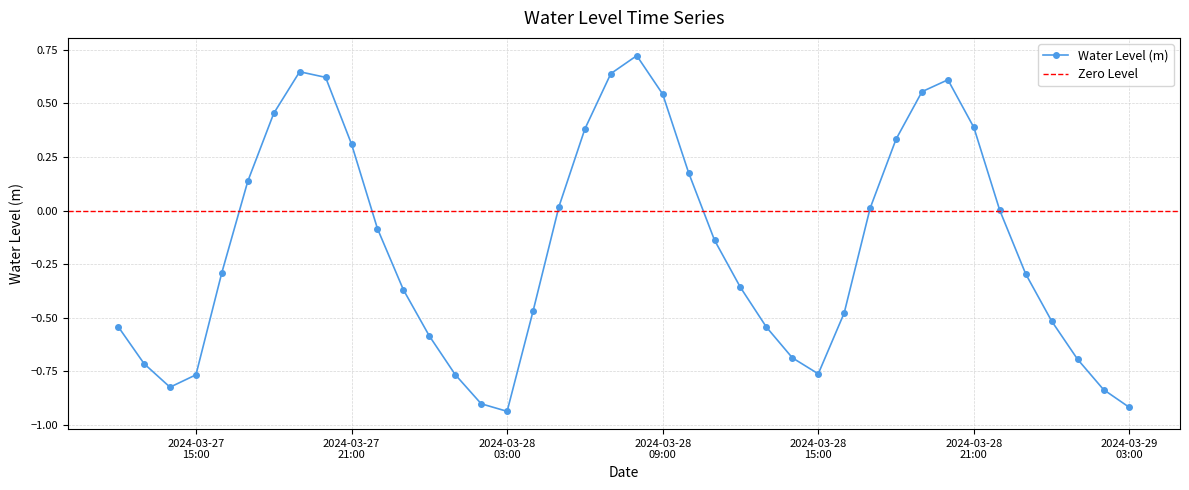

What is the label of the 9th point from the left?

2024-03-27 20:00:00